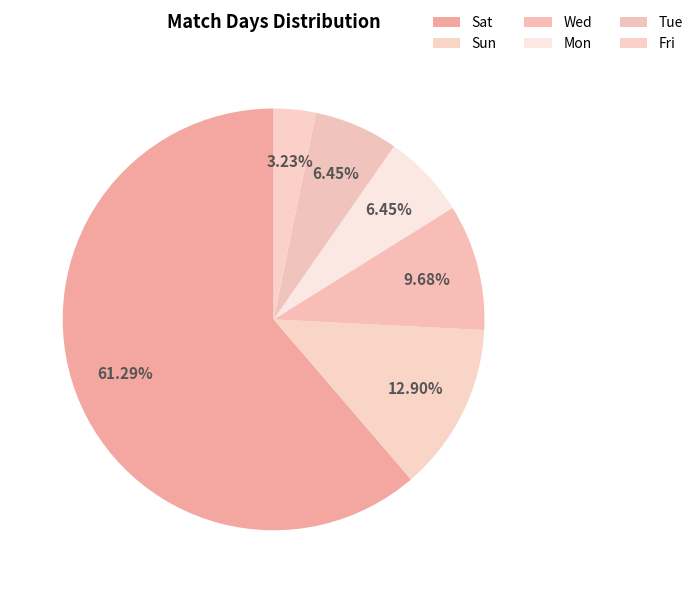

Does Tue account for over 50% of the chart?

No